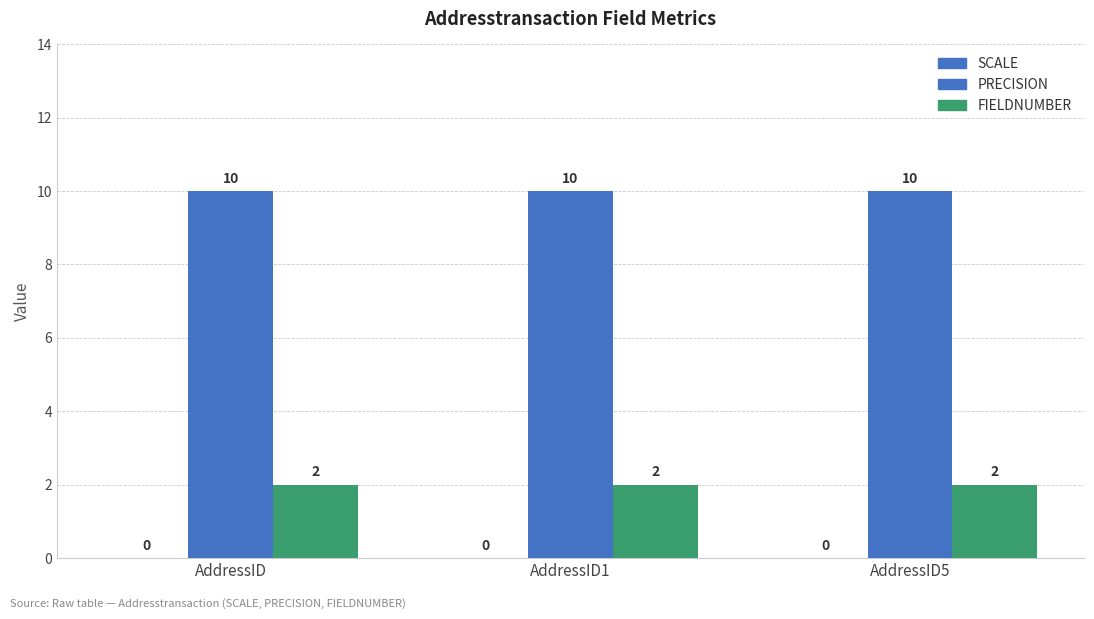

At how many categories does at least one series exceed 6?

3